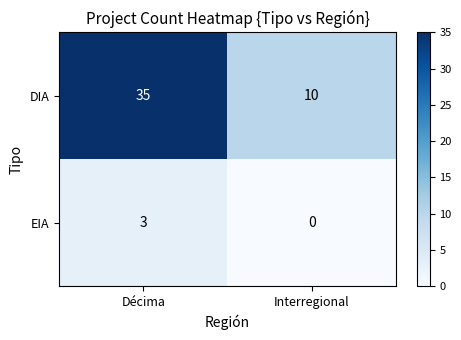

What value does the DIA series have at Décima?

35